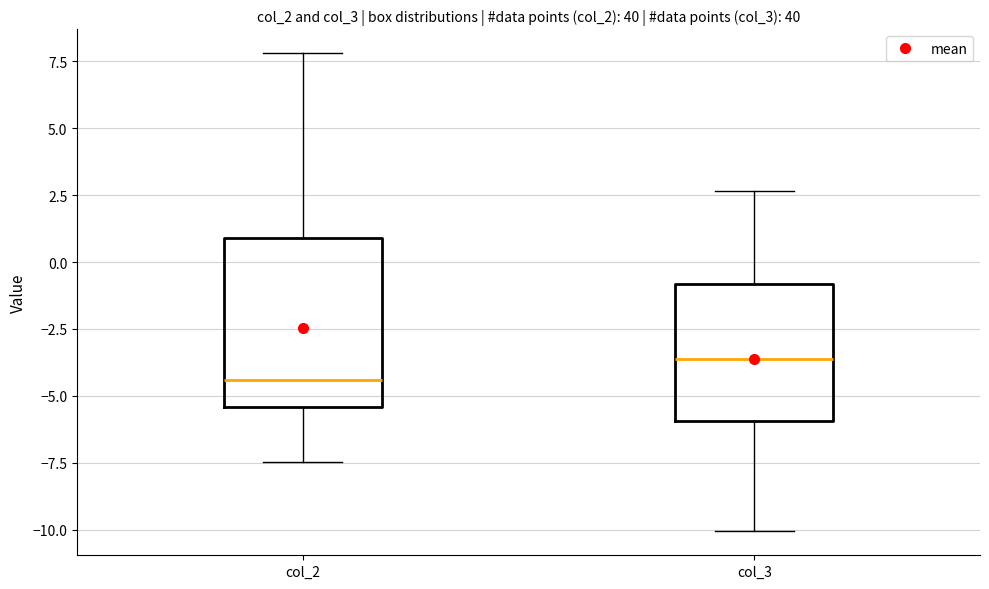

Reading left to right, read every box against the y-axis: the position of its median line, the range the box covers, and the ends of its whiskers. The values are not printed on the chart, so give them approximately, as read against the axis.

col_2: median -4.5, box -5.5 to 1.0, whiskers -7.5 to 8.0
col_3: median -3.5, box -6.0 to -1.0, whiskers -10.0 to 2.5